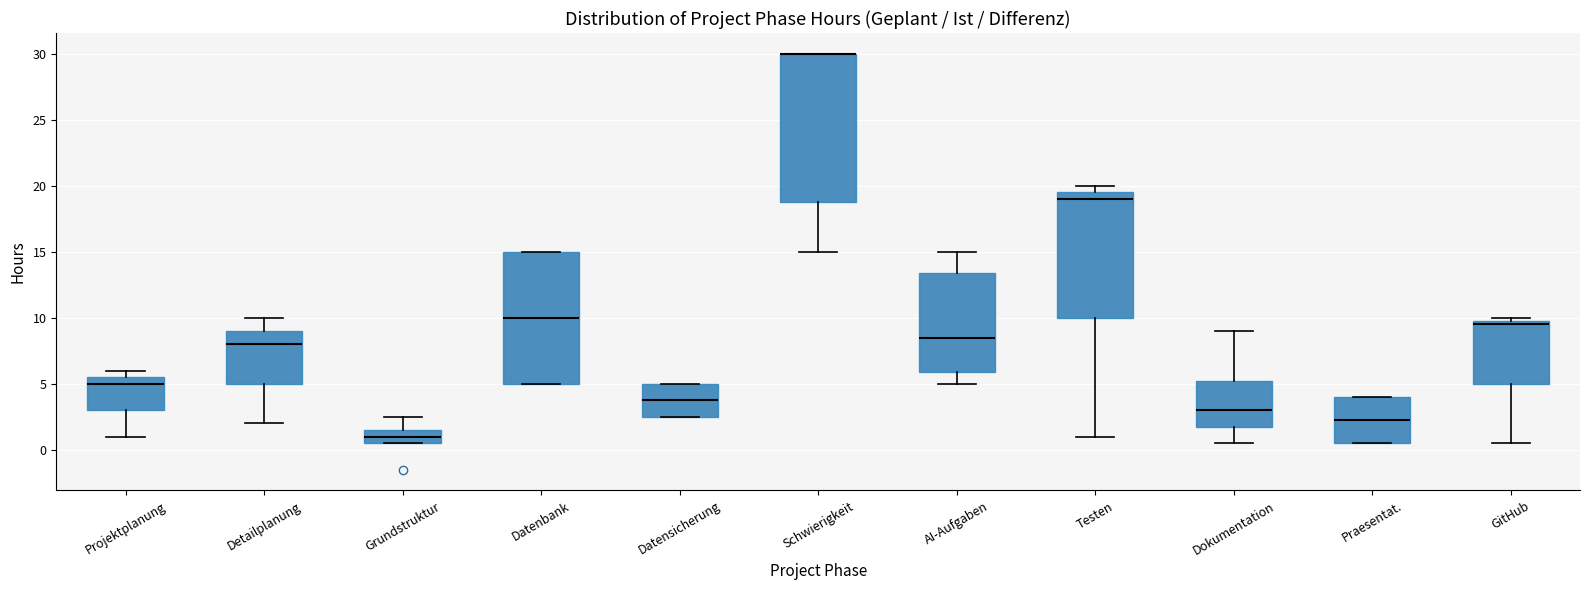

Reading left to right, transcribe this box plot: for each box, give where its median line is, the range the box spans, and where its two whiskers end, as read against the y-axis. The values are not printed on the chart, so give them approximately, as read against the axis.

Projektplanung: median 5.0, box 3.0 to 5.5, whiskers 1.0 to 6.0
Detailplanung: median 8.0, box 5.0 to 9.0, whiskers 2.0 to 10.0
Grundstruktur: median 1.0, box 0.5 to 1.5, whiskers 0.5 to 2.5
Datenbank: median 10.0, box 5.0 to 15.0, whiskers 5.0 to 15.0
Datensicherung: median 4.0, box 2.5 to 5.0, whiskers 2.5 to 5.0
Schwierigkeit: median 30.0 (drawn on the box's upper edge), box 19.0 to 30.0, whiskers 15.0 to 30.0
AI-Aufgaben: median 8.5, box 6.0 to 13.5, whiskers 5.0 to 15.0
Testen: median 19.0, box 10.0 to 19.5, whiskers 1.0 to 20.0
Dokumentation: median 3.0, box 2.0 to 5.5, whiskers 0.5 to 9.0
Praesentat.: median 2.5, box 0.5 to 4.0, whiskers 0.5 to 4.0
GitHub: median 9.5, box 5.0 to 10.0, whiskers 0.5 to 10.0 (just above the box's upper edge)